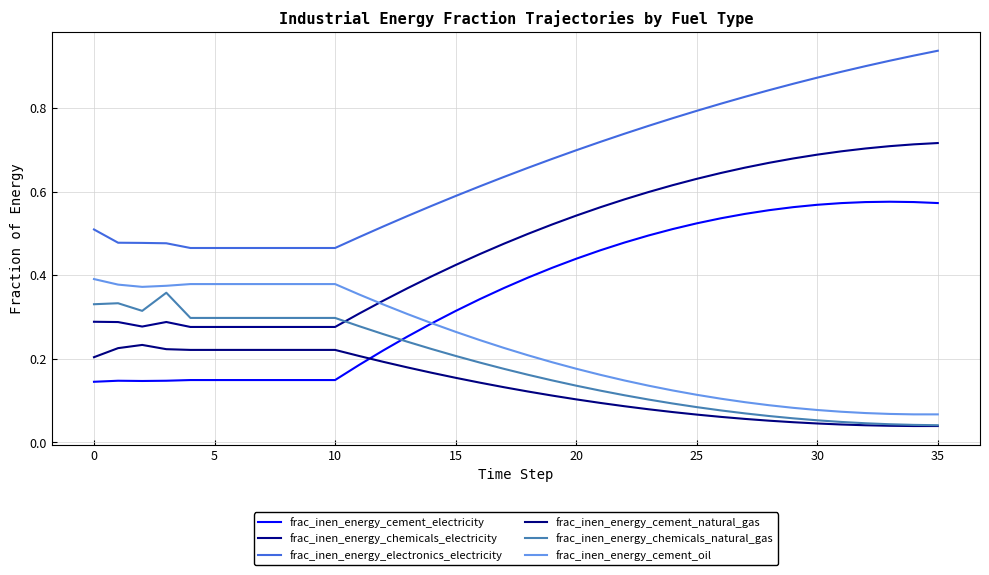

Between which two adjacent categories do frac_inen_energy_chemicals_electricity and frac_inen_energy_cement_oil first intersect?

11 and 12